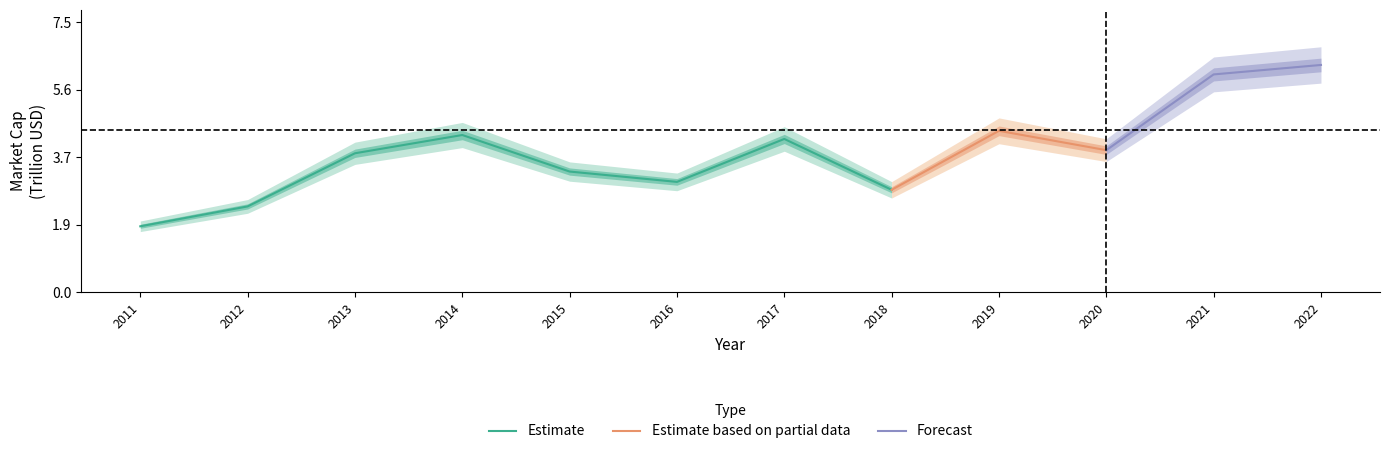

How many points are higher than both their immediate neighbors (excluding endpoints)?

3